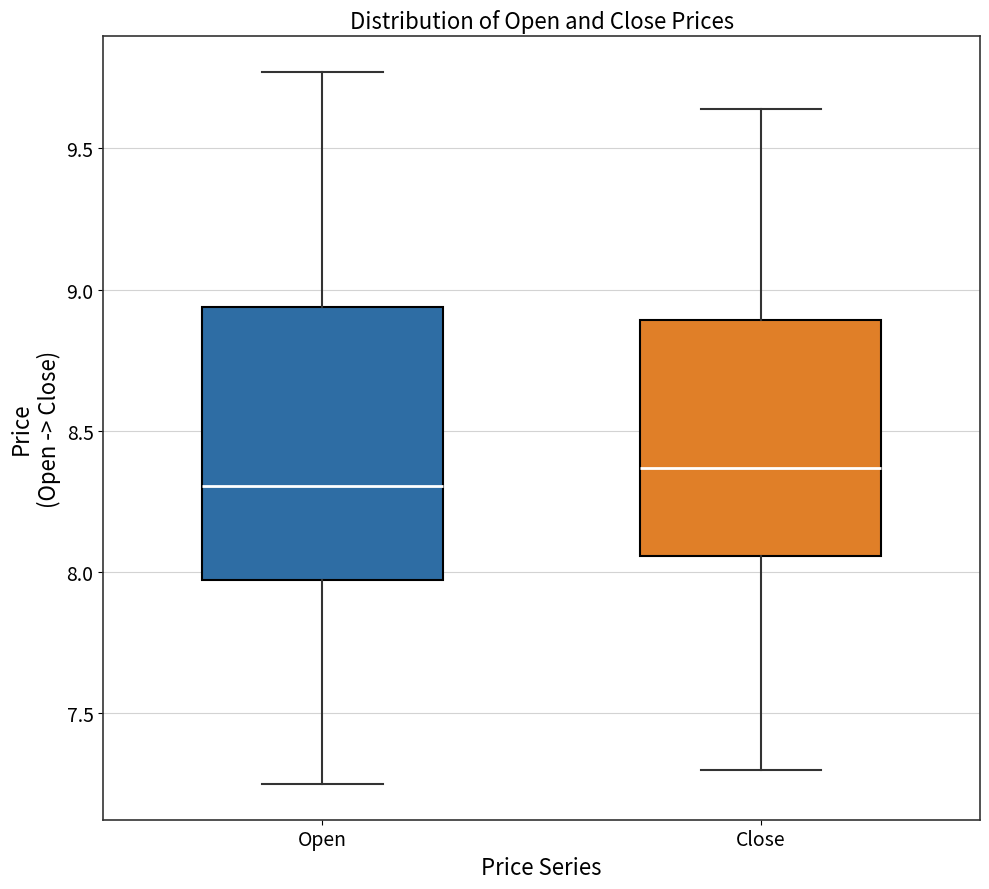

Where does the upper whisker of the box for Close end on the y-axis? The values are not printed on the chart, so give them approximately, as read against the axis.

9.65